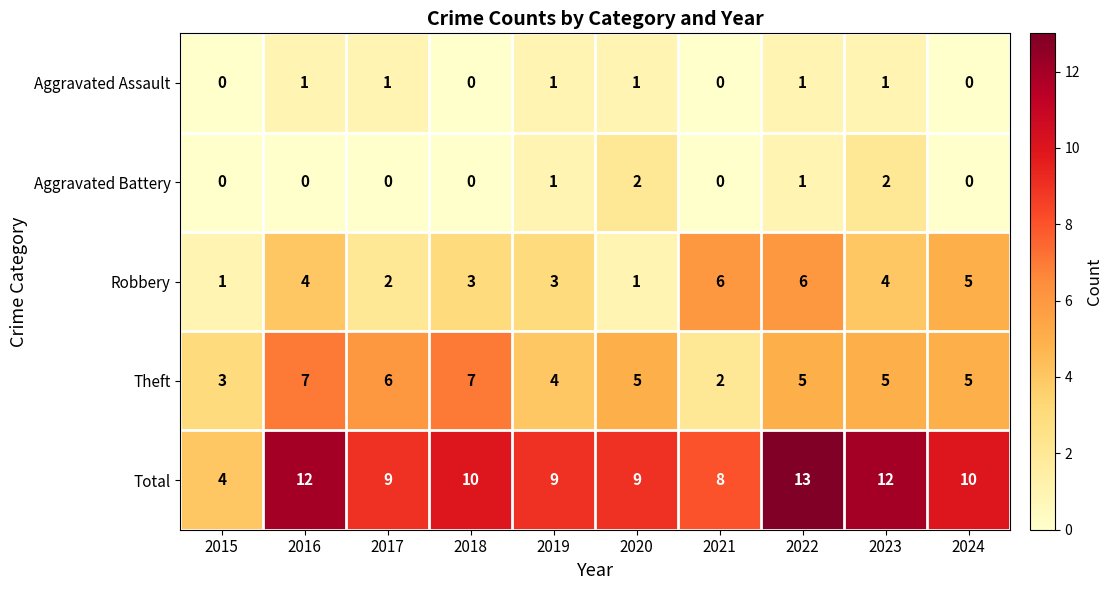

Which series has the largest total across all categories?

Total